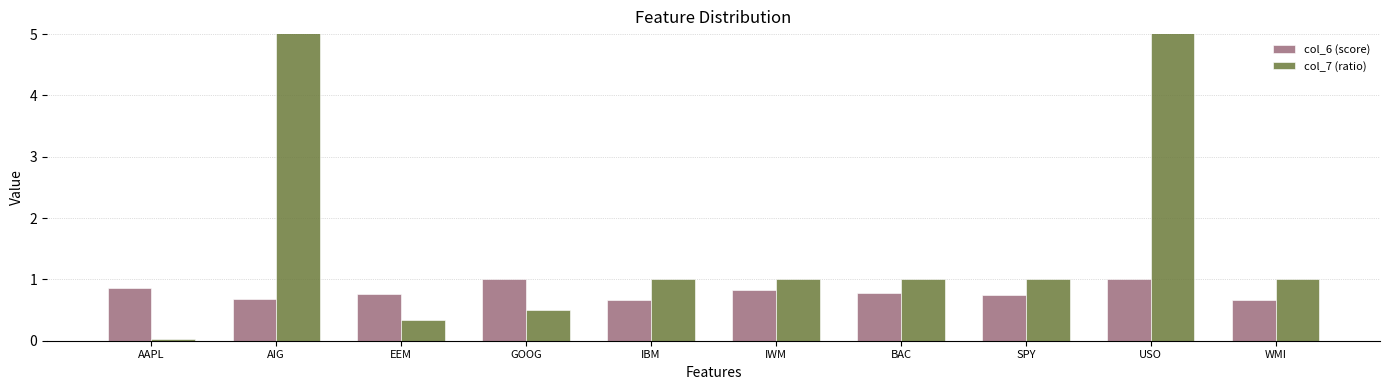

Reading left to right, what are all the values shown in this chart?

col_6 (score): 0.9	0.7	0.8	1.0	0.7	0.8	0.8	0.8	1.0	0.7
col_7 (ratio): 0.0	20.0	0.3	0.5	1.0	1.0	1.0	1.0	8.0	1.0